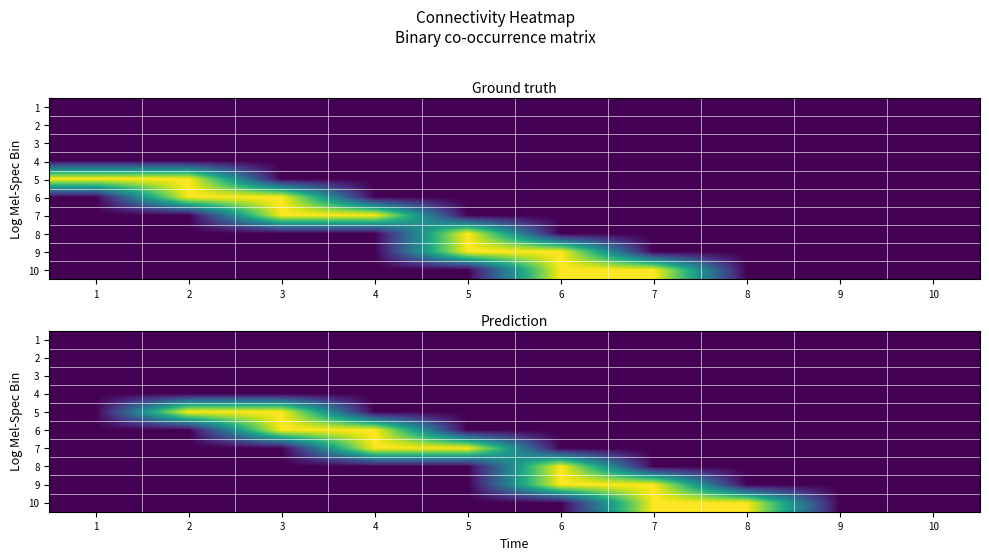

The value of 4 at 8 is 0. True or false?

True